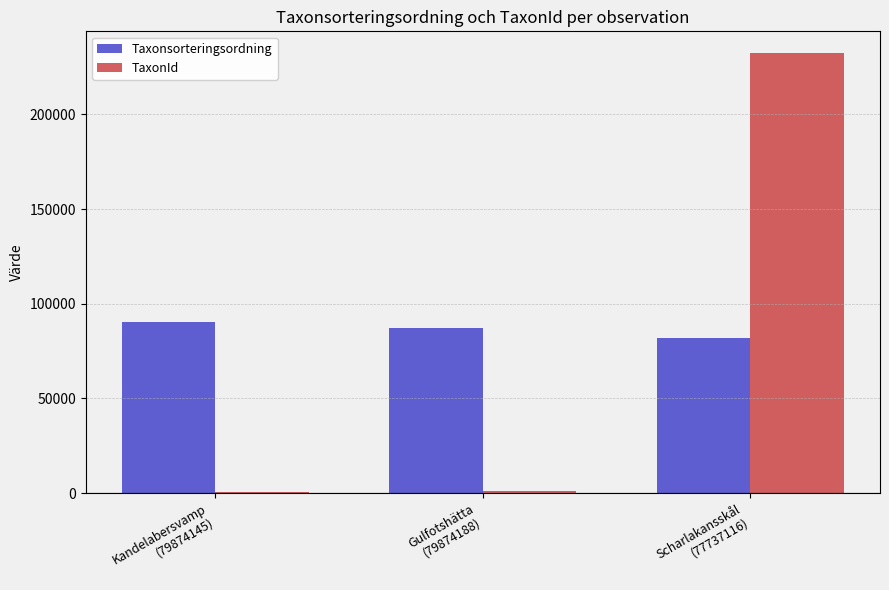

What is the greatest value displayed?

232272